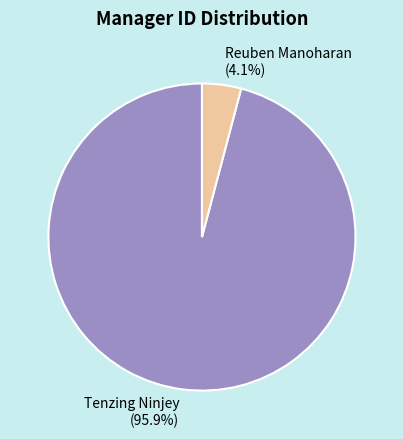

True or false: Tenzing Ninjey accounts for 96% of the total.

True